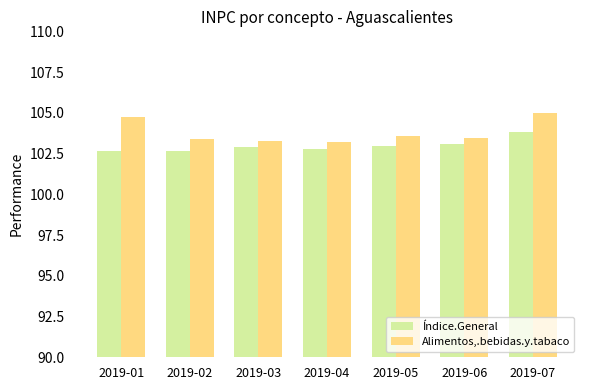

The value of Alimentos,.bebidas.y.tabaco at 2019-01 is 59.0. True or false?

False